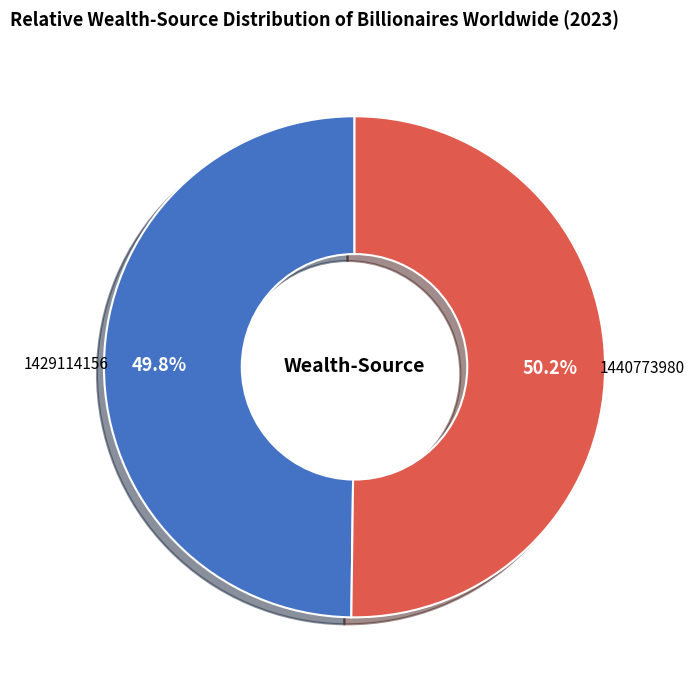

What is the ratio of the value at 1429114156 to the value at 1440773980?

1.0